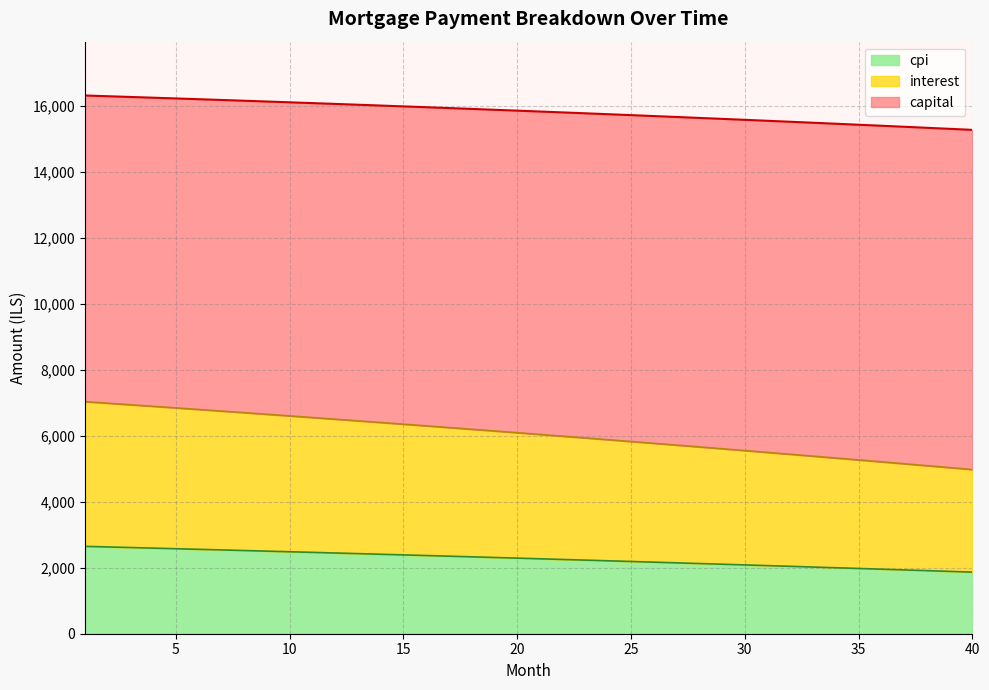

What is the maximum value for cpi?

2649.0